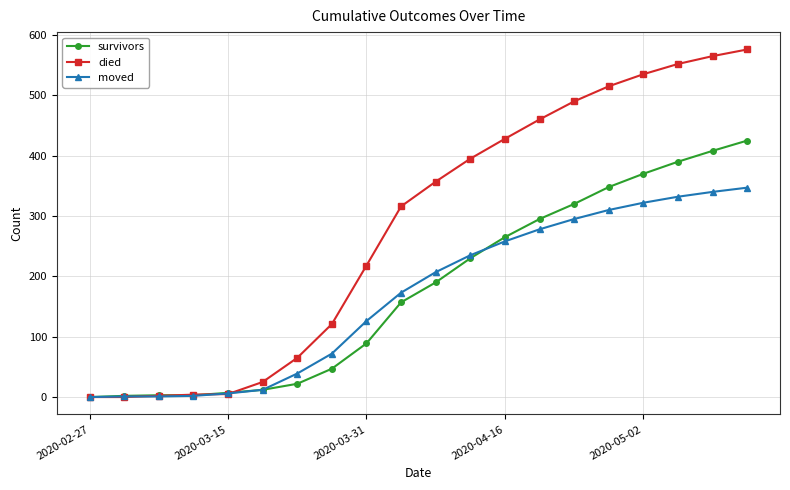

After their last crossing, which series has the higher values: moved or survivors?

survivors